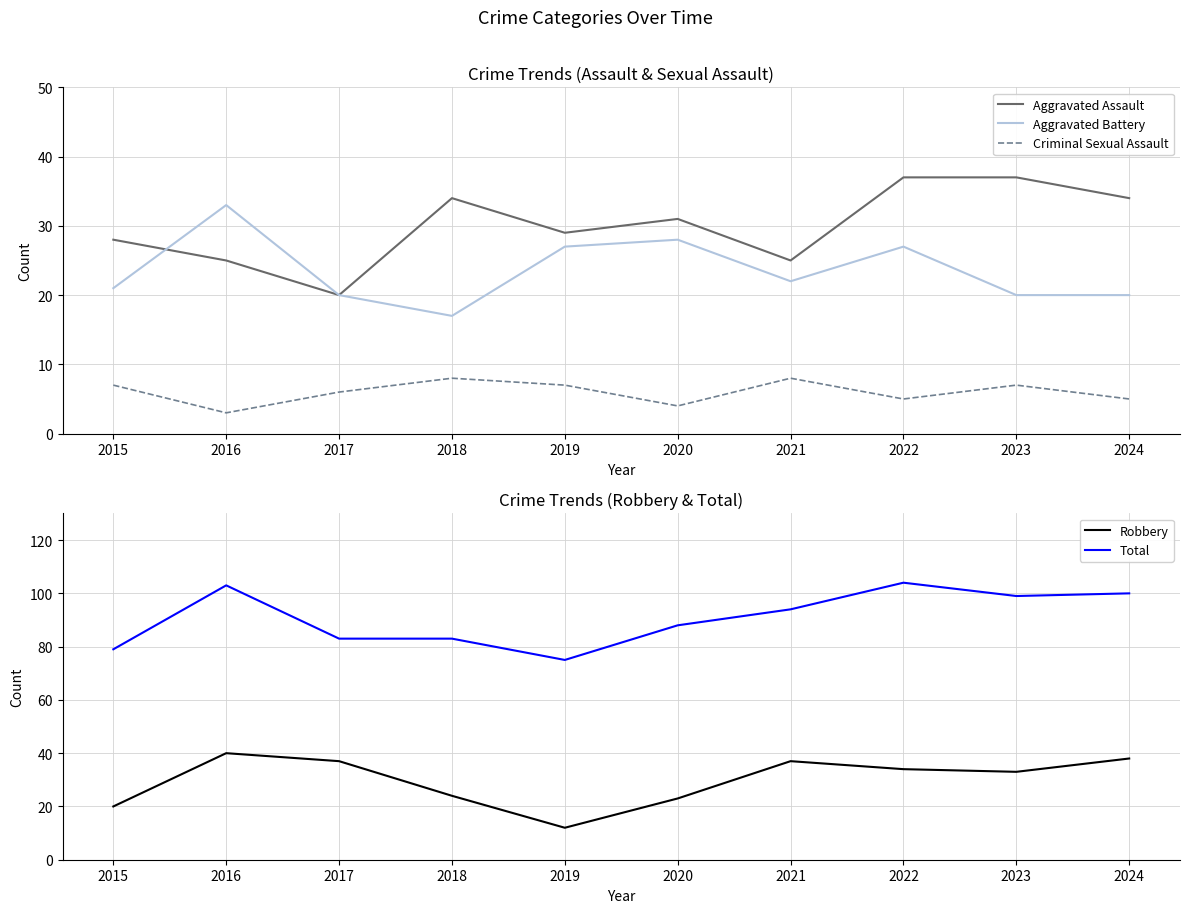

What is the value of the Aggravated Battery point at the 4th from the left?

17